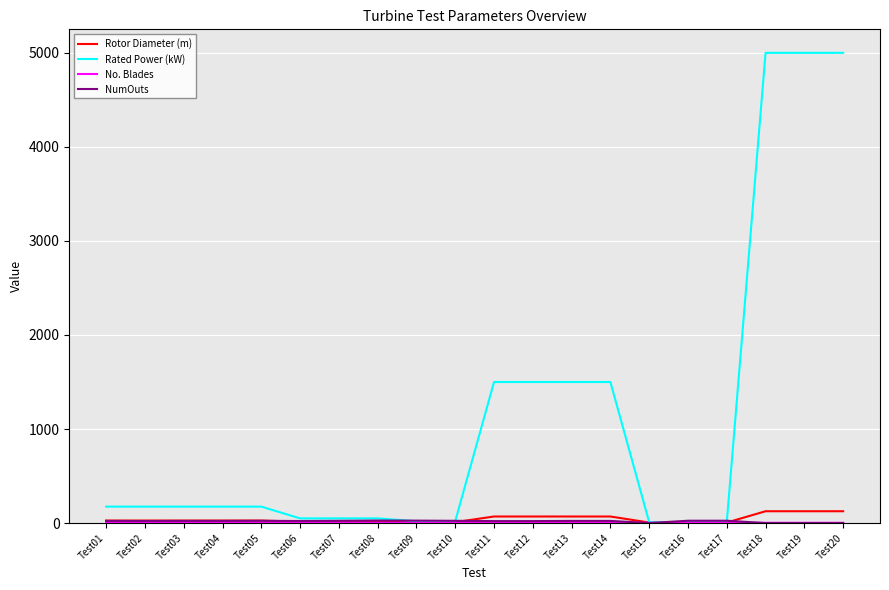

Which series has the largest range (max minus min)?

Rated Power (kW)